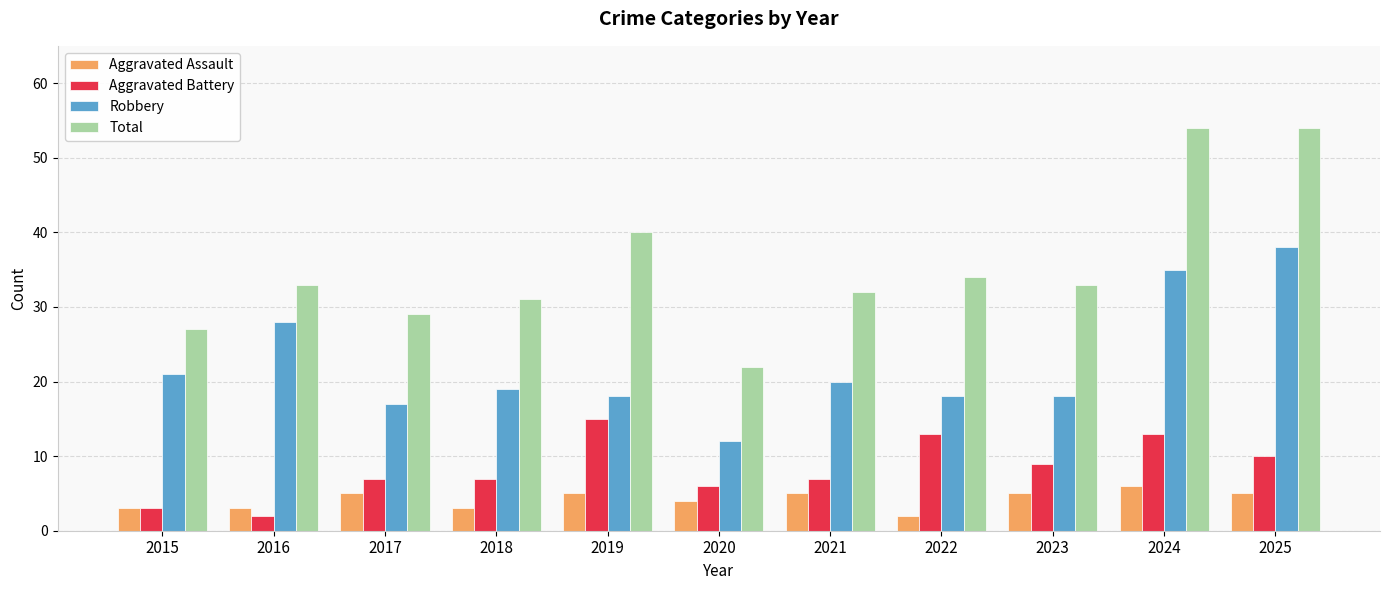

What is the value of the Aggravated Battery bar at the 8th from the left?

13